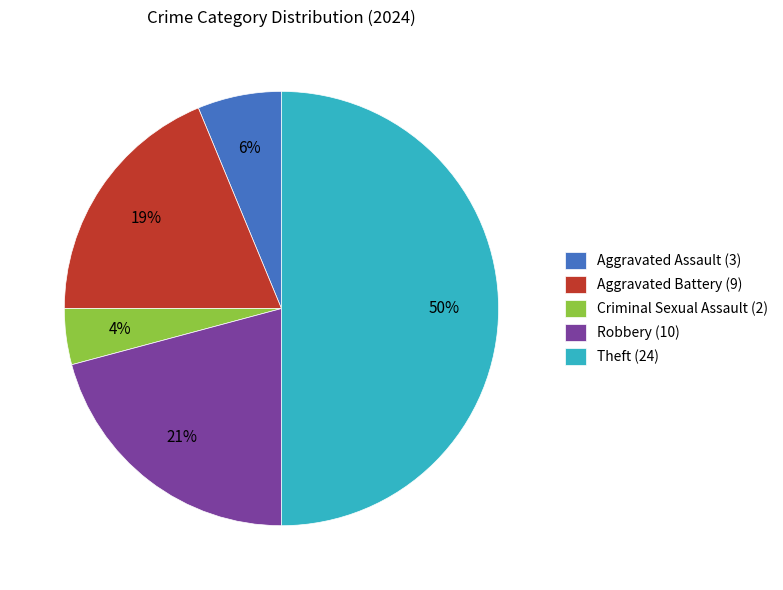

Is Robbery (10) the majority of the pie?

No